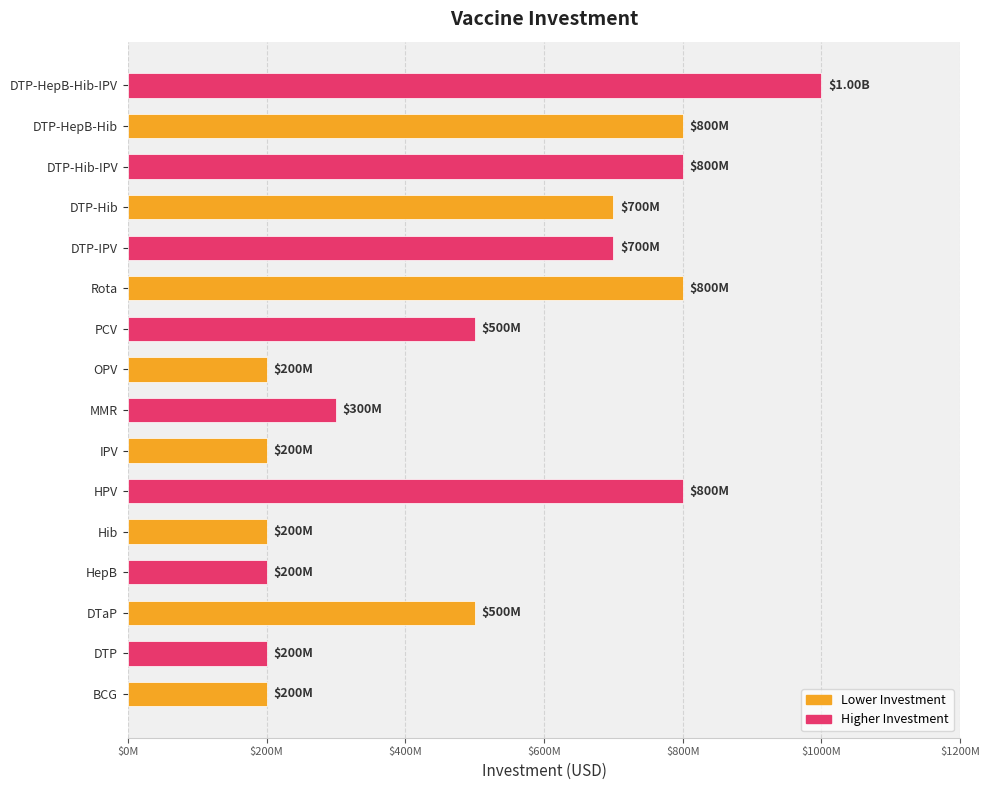

What is the greatest value displayed?

1000000000